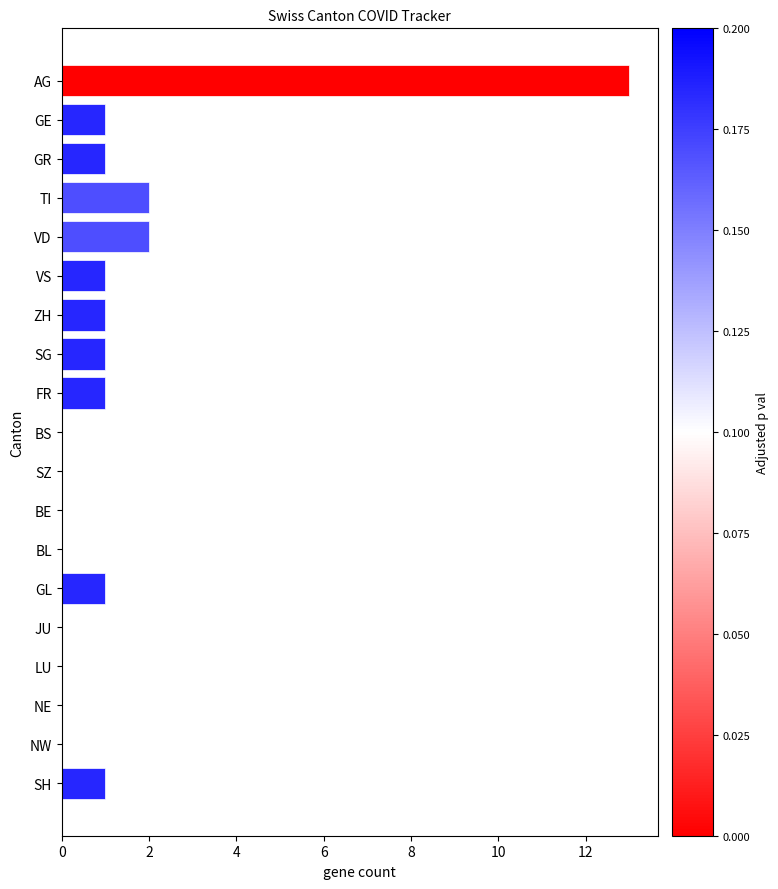

Which category has the highest value across all series?

AG